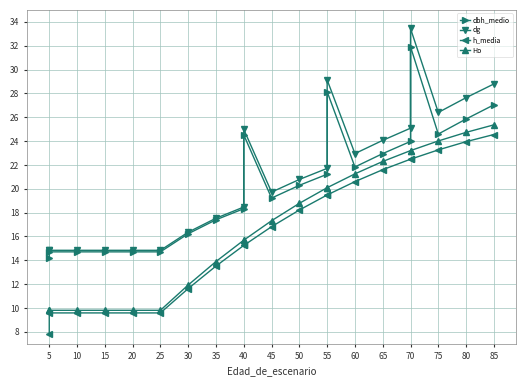

Is it true that h_media equals 5.7 at 25?

False